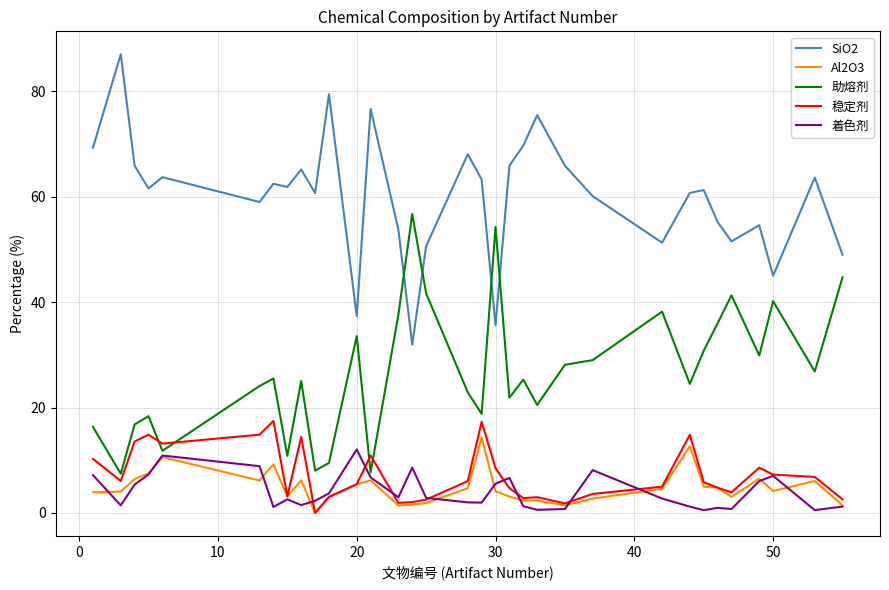

True or false: SiO2 and 着色剂 cross at least once.

False